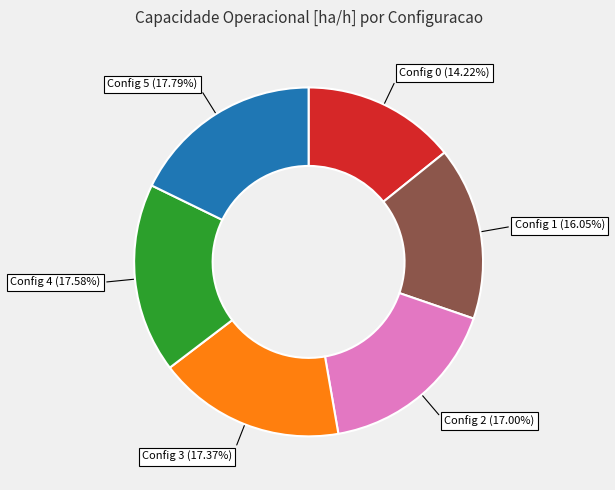

What is the smallest slice in the pie chart?

Config 0 (14.22%)